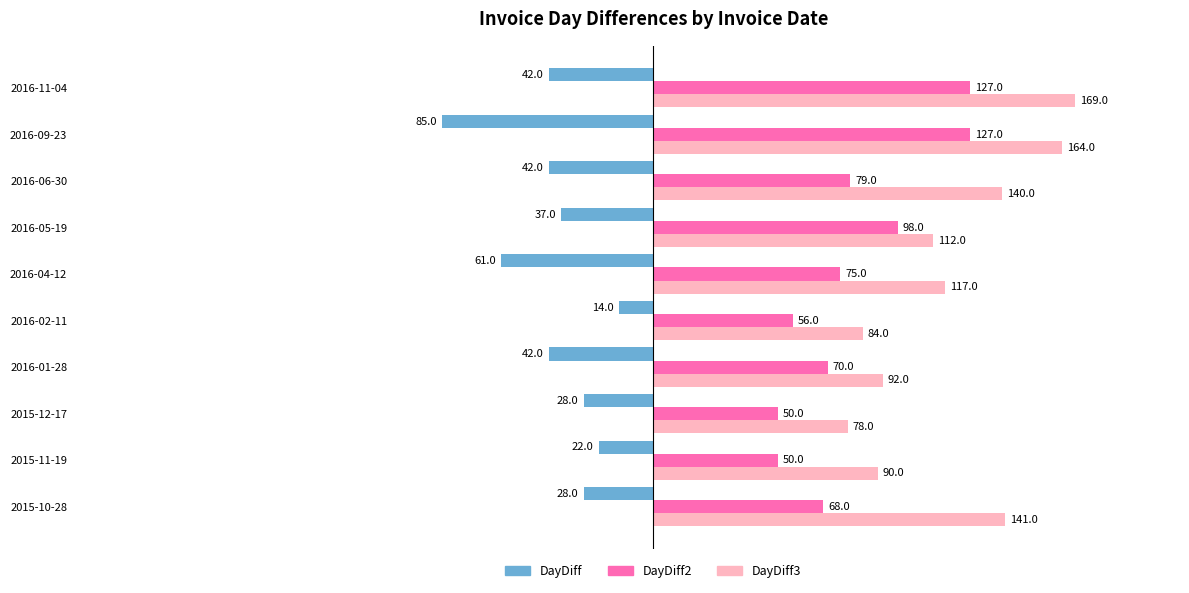

The value of DayDiff2 at 2016-01-28 is 31. True or false?

False